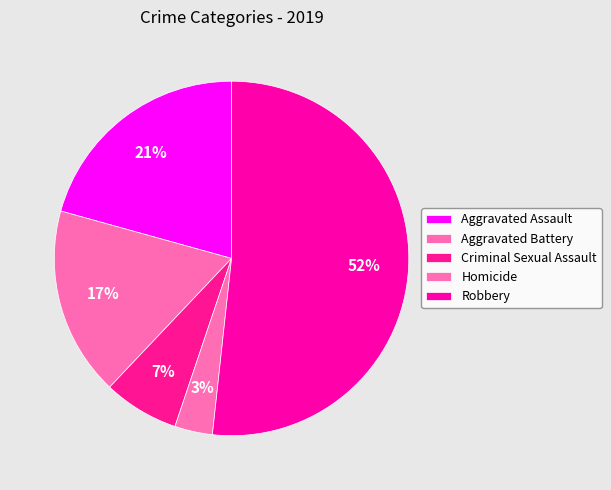

What portion of the pie excludes Criminal Sexual Assault?

93.1%